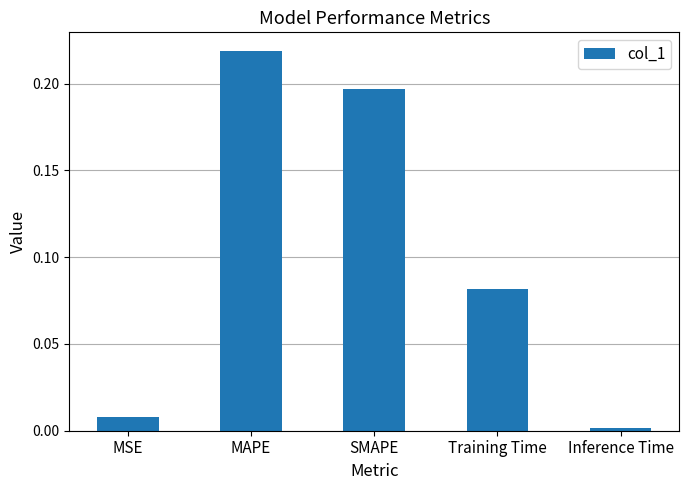

List the labels in order of value, smallest first.

Inference Time, MSE, Training Time, SMAPE, MAPE